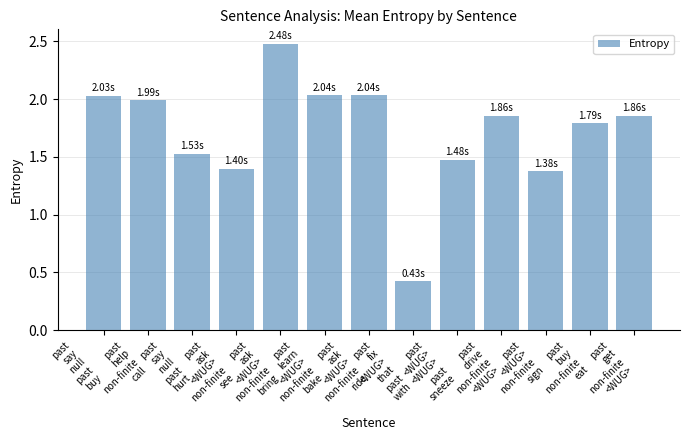

What is the label of the 9th bar from the left?

past
<WUG>
<WUG>
past
sneeze